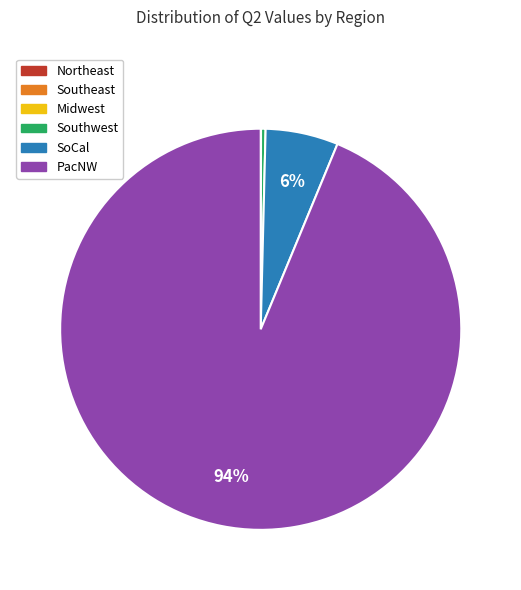

Is there a majority slice in this chart?

Yes